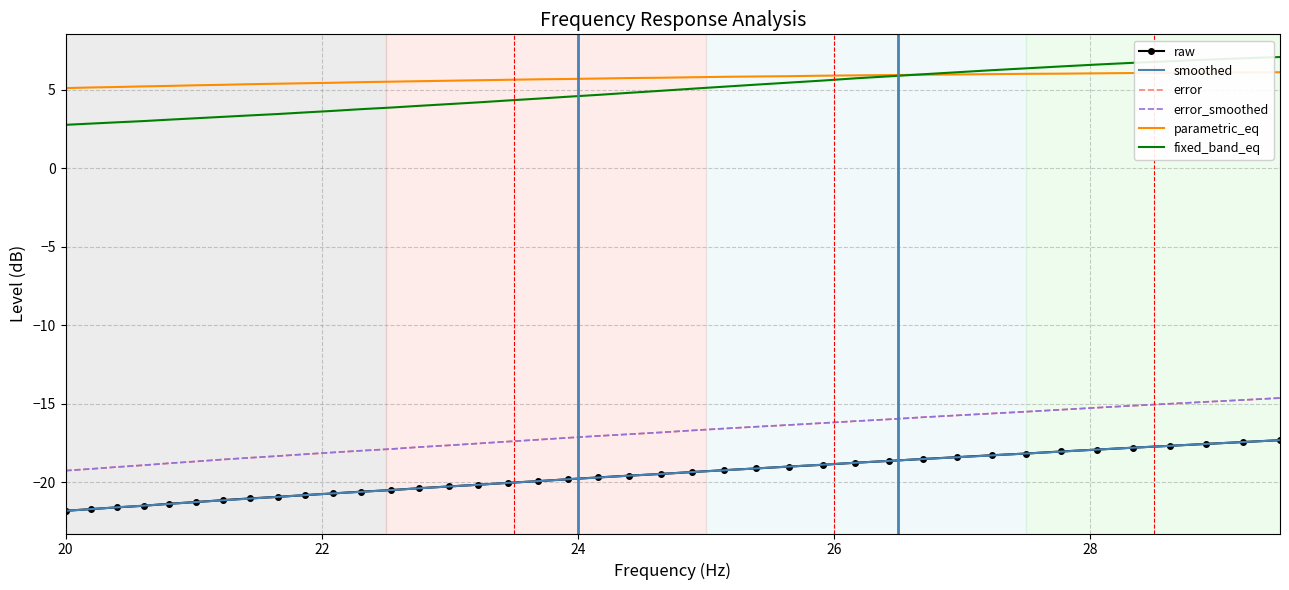

What is the sum of all error_smoothed values?

-679.1